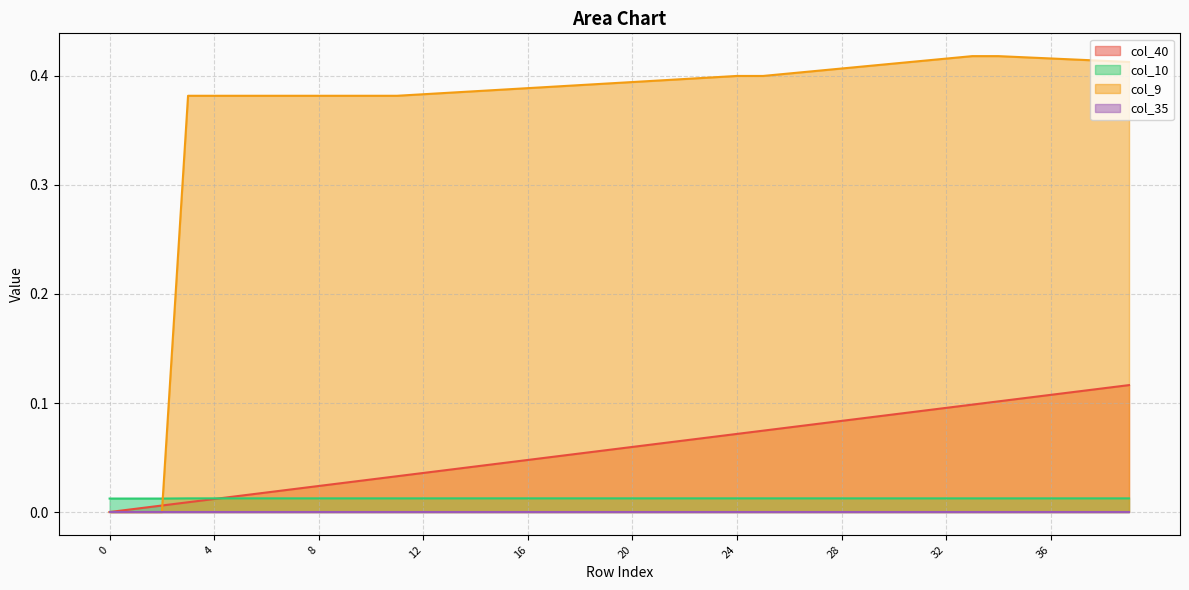

Count the number of data series in this chart.

4